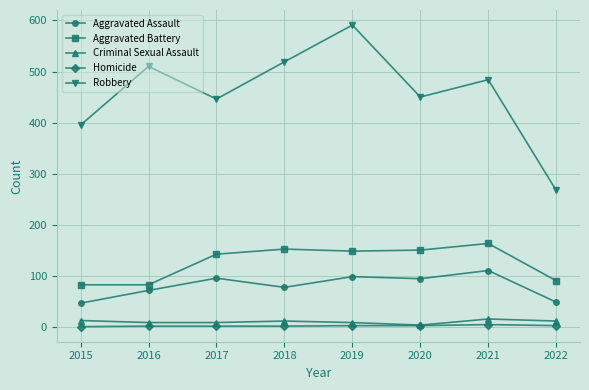

Does the chart have visible grid lines?

Yes